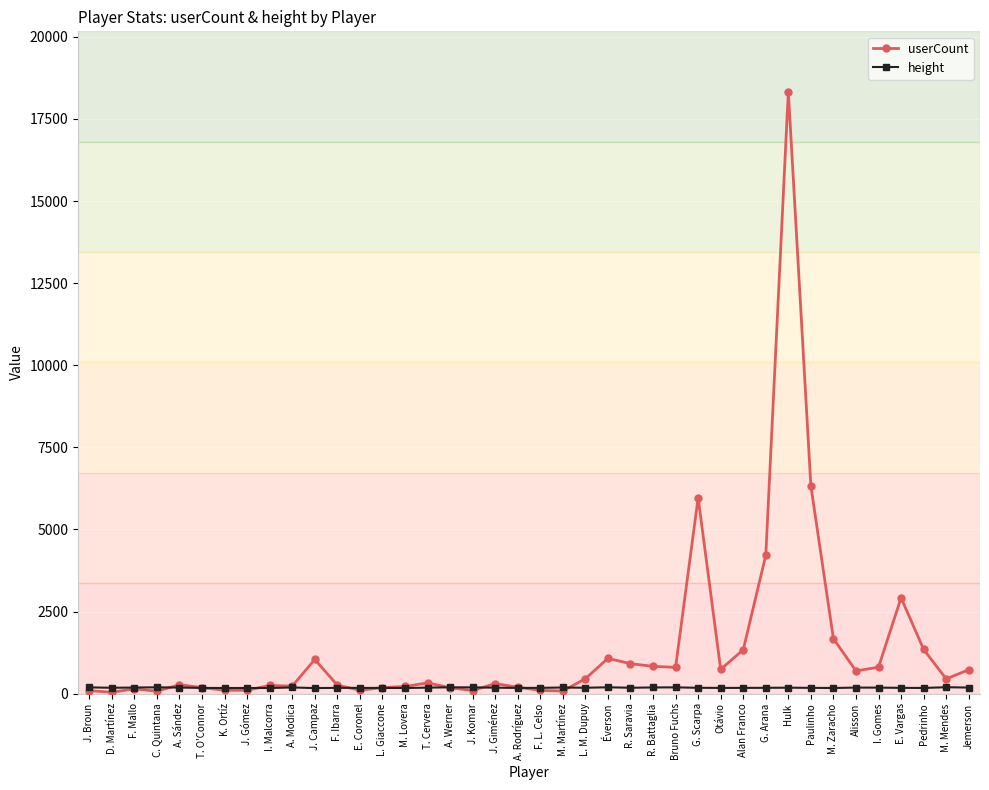

True or false: userCount has more than 2 points higher than both neighbors.

True